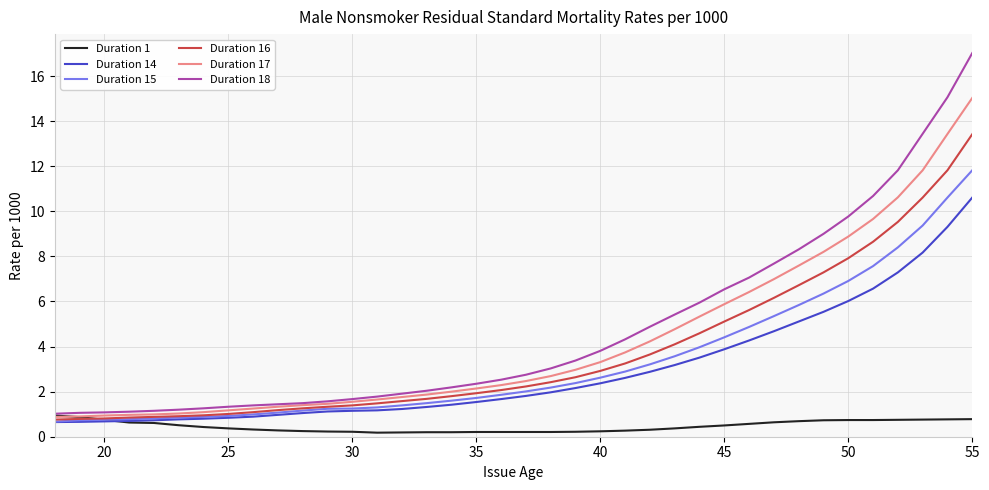

How many lines are shown in the chart?

6